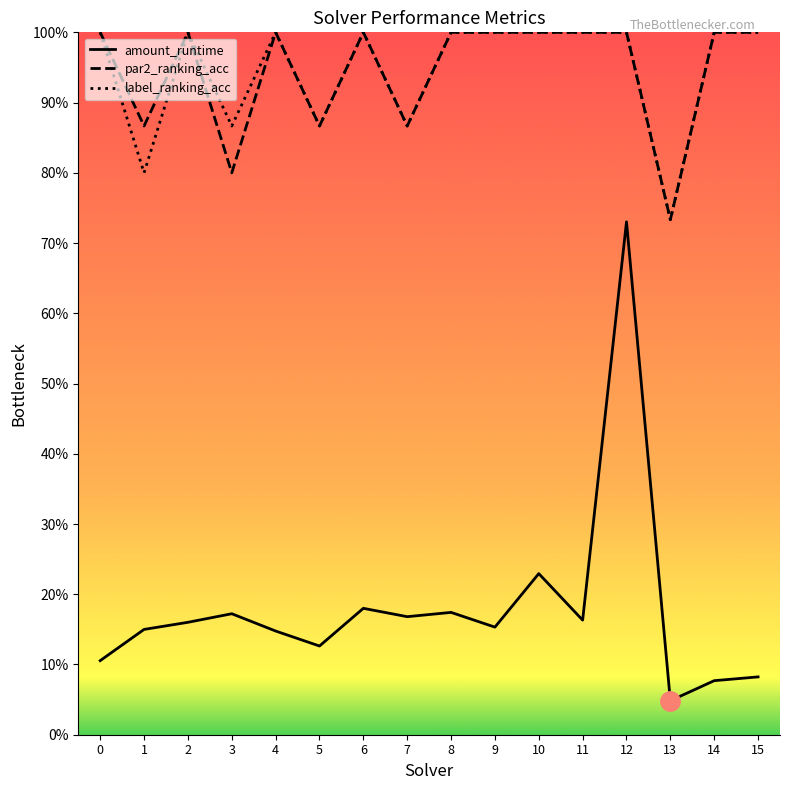

What is the approximate value of par2_ranking_acc at 10?

1.0